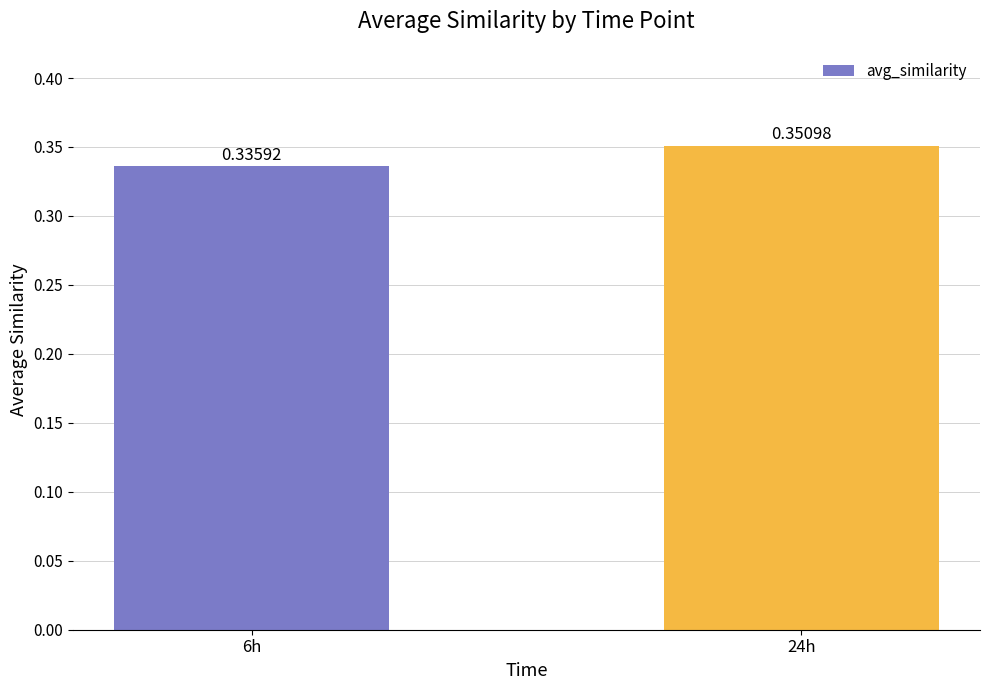

At which label is the value closest to 0?

6h